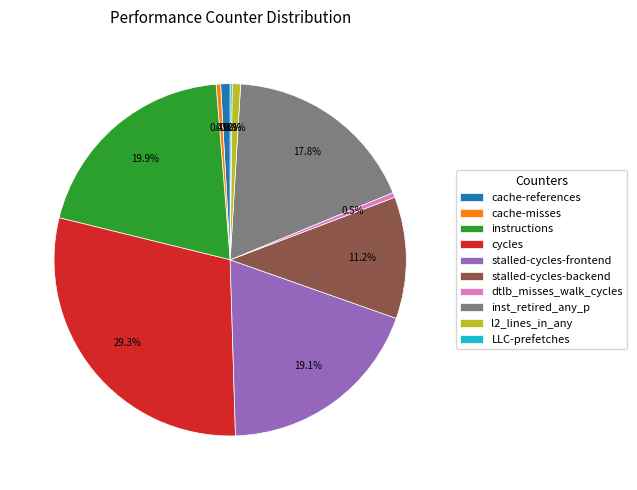

Which has a higher value, stalled-cycles-backend or cache-references?

stalled-cycles-backend